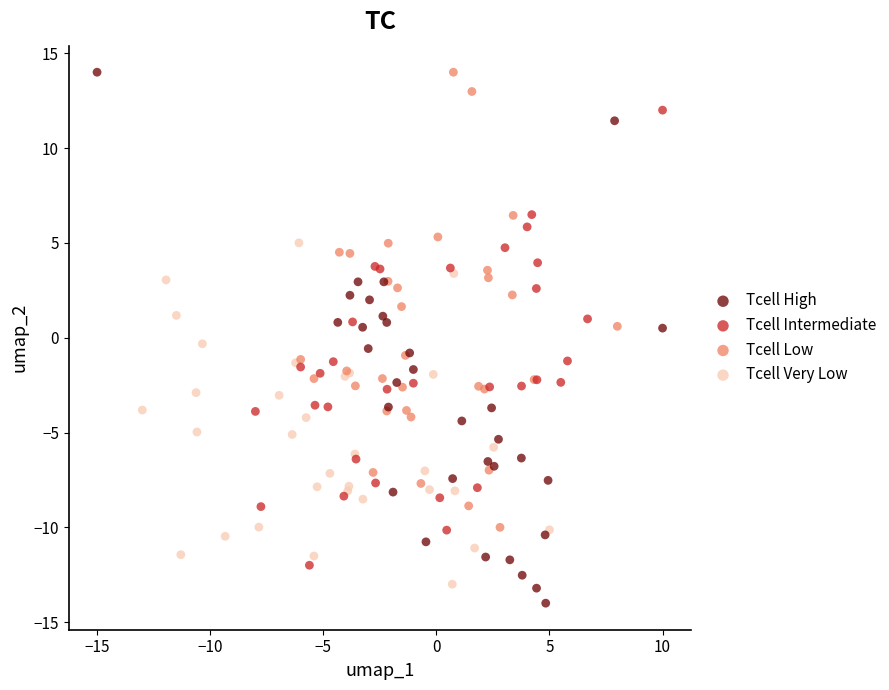

What are all the series names shown in the legend?

Tcell High, Tcell Intermediate, Tcell Low, Tcell Very Low